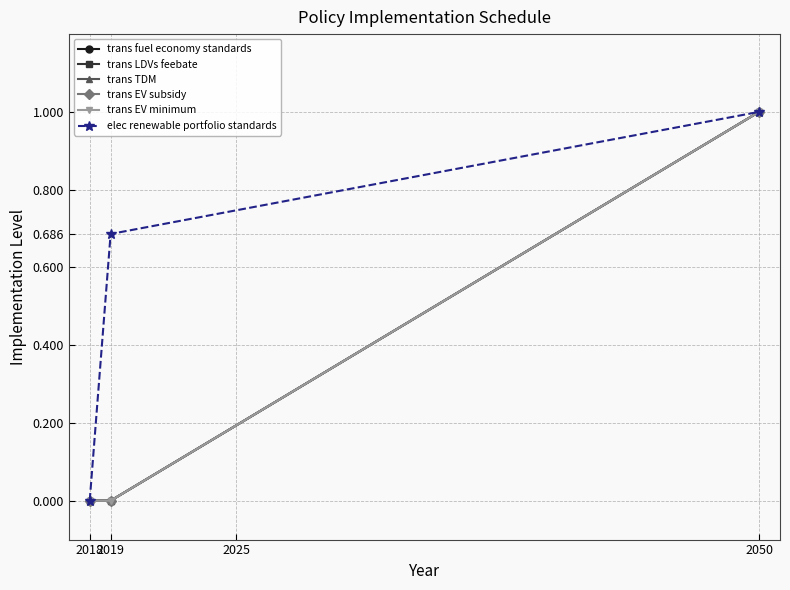

Does the chart display data point markers on the line(s)?

Yes